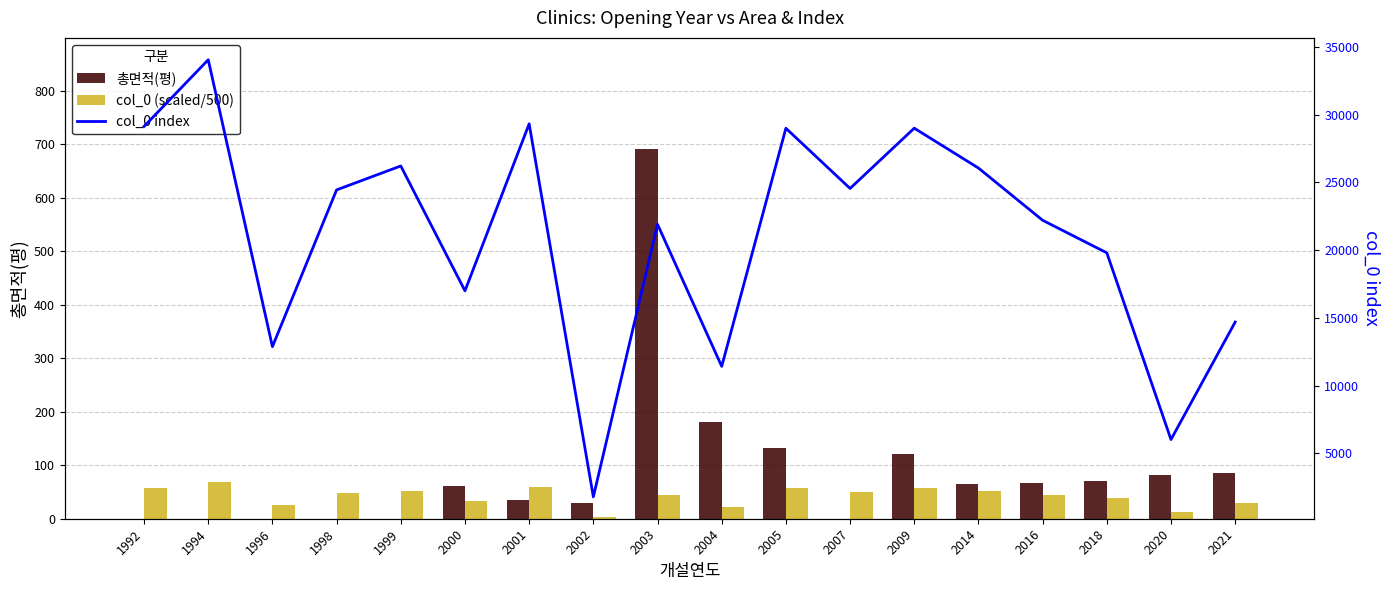

What is the maximum value shown in the chart?

34057.0